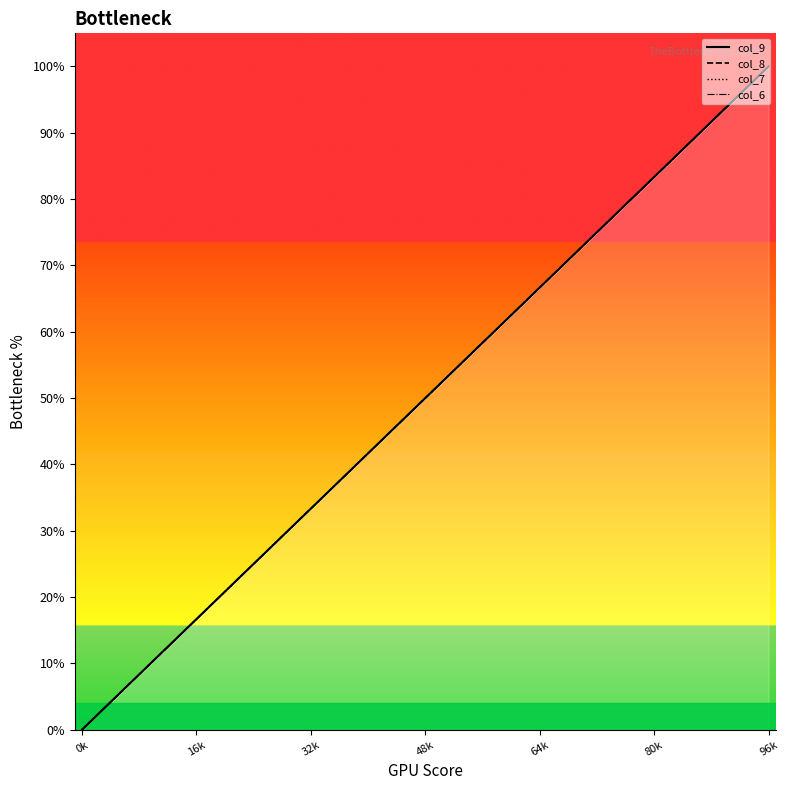

How many positive values does the col_7 series have?

12